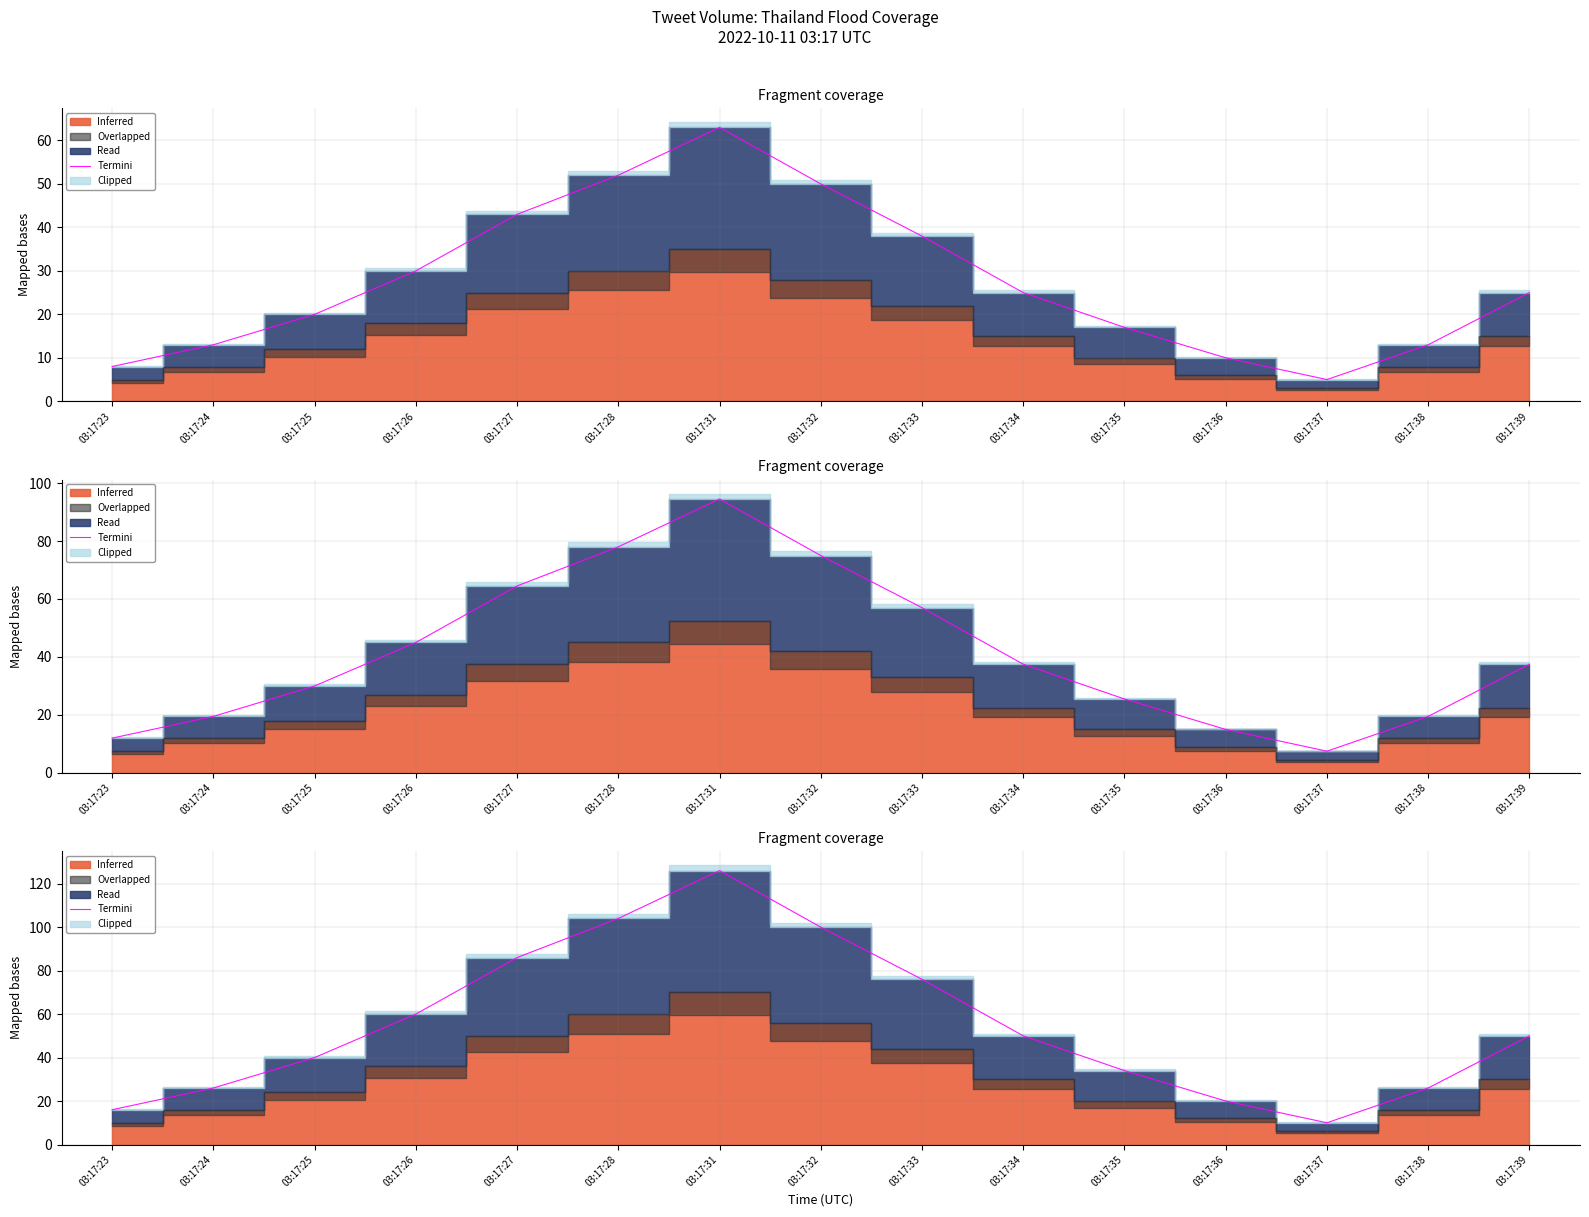

Reading right to left, extract all data points from this chart.

50	26	10	20	34	50	76	100	126	104	86	60	40	26	16